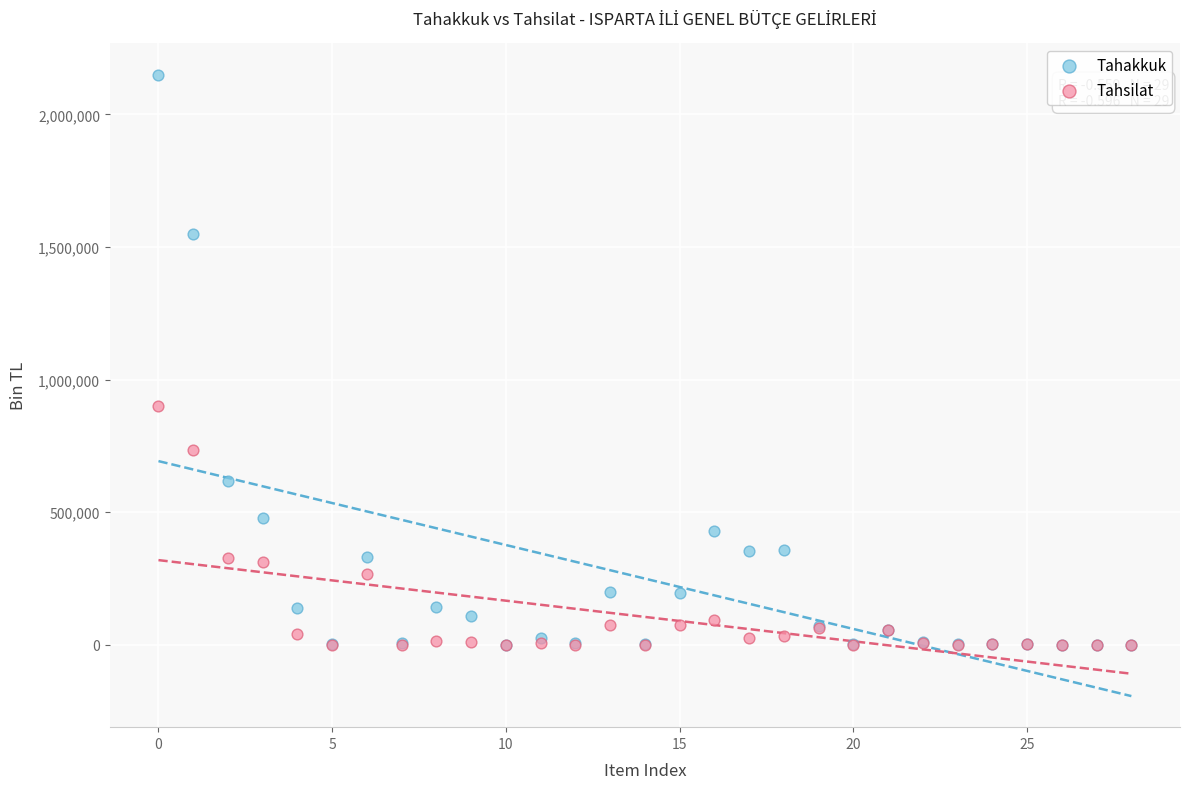

In the Tahakkuk series, what Y value is closest to 1075140?

619595.0